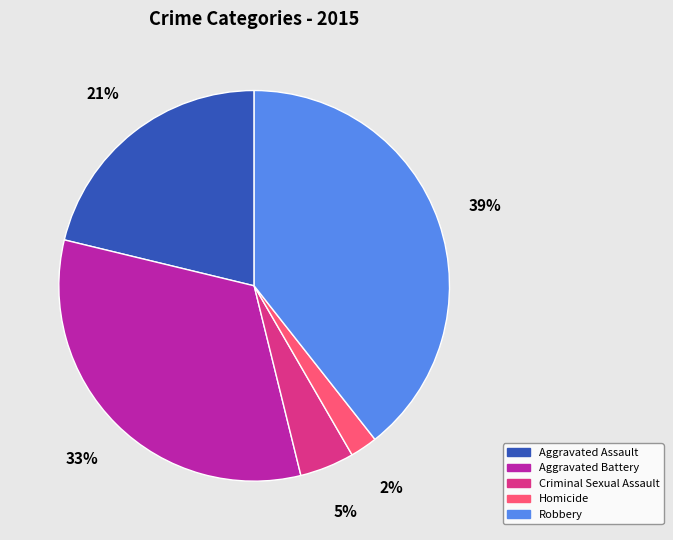

Rank the categories by value from lowest to highest.

Homicide, Criminal Sexual Assault, Aggravated Assault, Aggravated Battery, Robbery